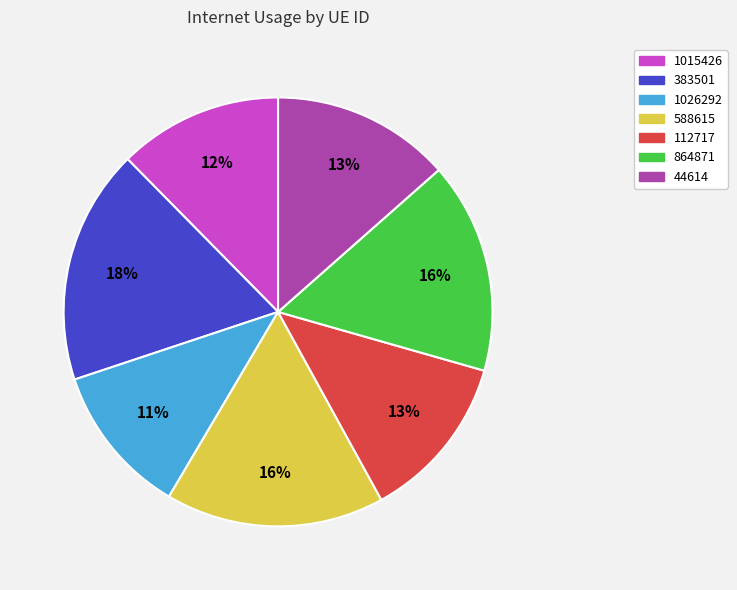

To the nearest percent, what portion does 1026292 represent?

11%